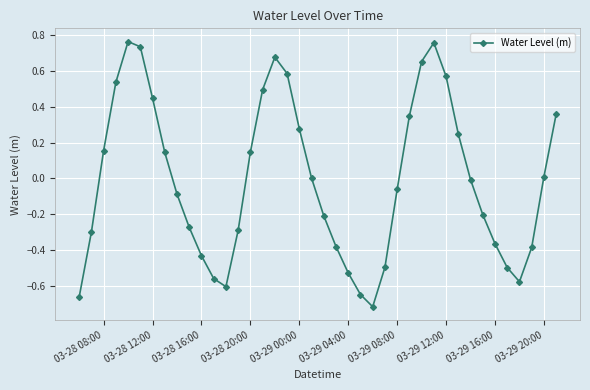

What is the difference between the maximum and minimum values?

1.5